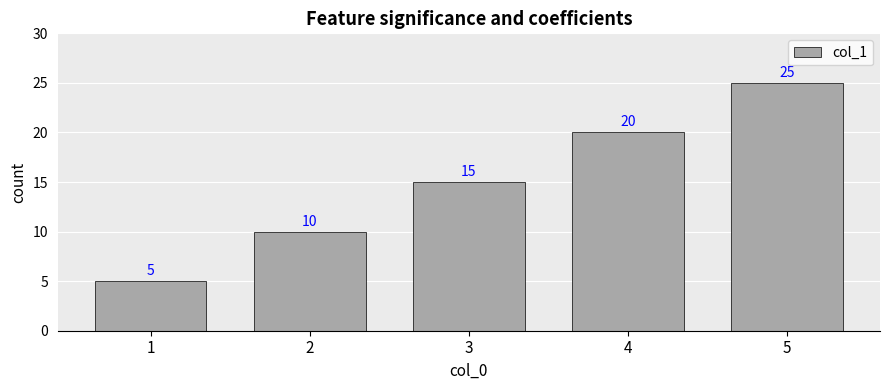

The chart shows a value of 10 at 2. True or false?

True